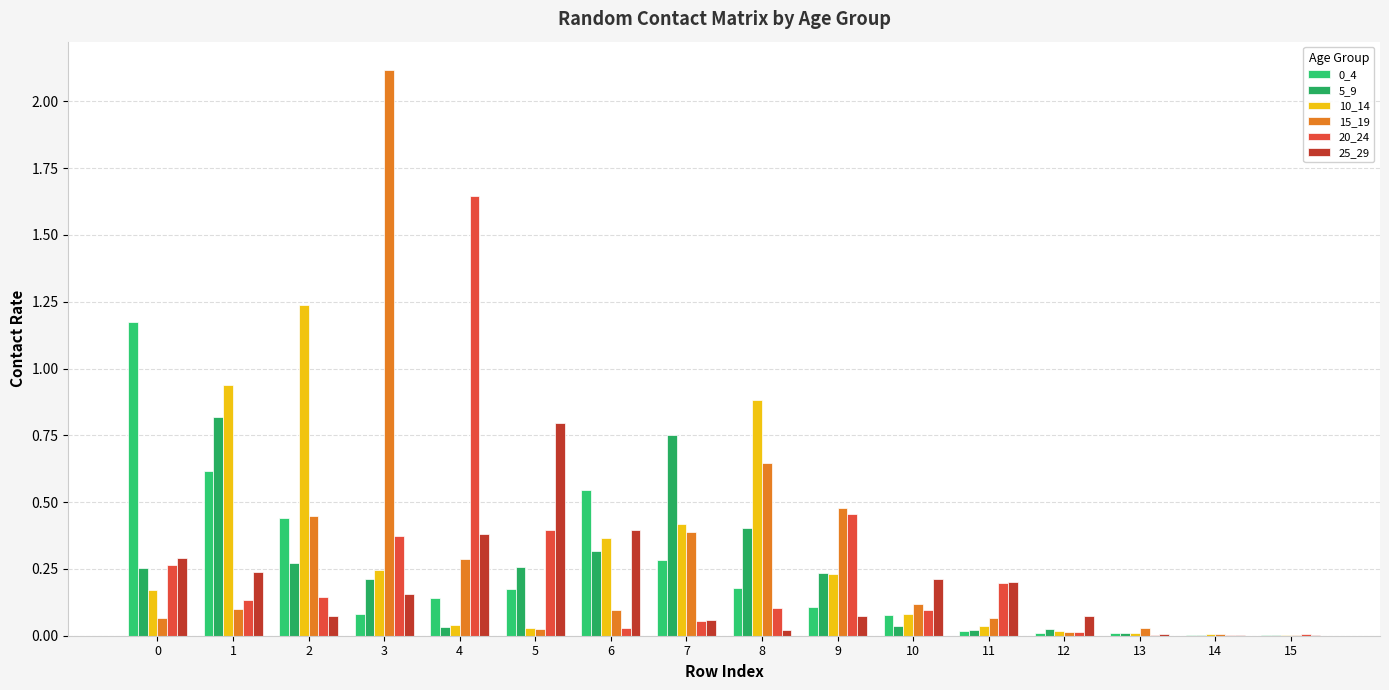

Reading left to right, transcribe all the data shown in this chart.

0_4: 0=1.2	1=0.6	2=0.4	3=0.1	4=0.1	5=0.2	6=0.5	7=0.3	8=0.2	9=0.1	10=0.1	11=0.0	12=0.0	13=0.0	14=0.0	15=0.0
5_9: 0=0.3	1=0.8	2=0.3	3=0.2	4=0.0	5=0.3	6=0.3	7=0.8	8=0.4	9=0.2	10=0.0	11=0.0	12=0.0	13=0.0	14=0.0	15=0.0
10_14: 0=0.2	1=0.9	2=1.2	3=0.2	4=0.0	5=0.0	6=0.4	7=0.4	8=0.9	9=0.2	10=0.1	11=0.0	12=0.0	13=0.0	14=0.0	15=0.0
15_19: 0=0.1	1=0.1	2=0.4	3=2.1	4=0.3	5=0.0	6=0.1	7=0.4	8=0.6	9=0.5	10=0.1	11=0.1	12=0.0	13=0.0	14=0.0	15=0.0
20_24: 0=0.3	1=0.1	2=0.1	3=0.4	4=1.6	5=0.4	6=0.0	7=0.1	8=0.1	9=0.5	10=0.1	11=0.2	12=0.0	13=0.0	14=0.0	15=0.0
25_29: 0=0.3	1=0.2	2=0.1	3=0.2	4=0.4	5=0.8	6=0.4	7=0.1	8=0.0	9=0.1	10=0.2	11=0.2	12=0.1	13=0.0	14=0.0	15=0.0